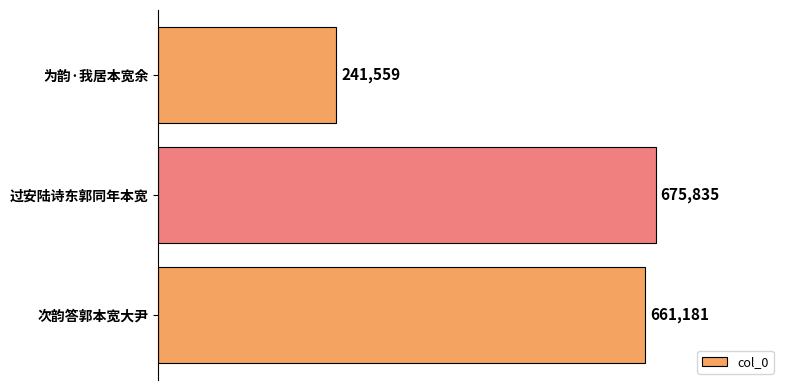

Count the number of categories in the chart.

3